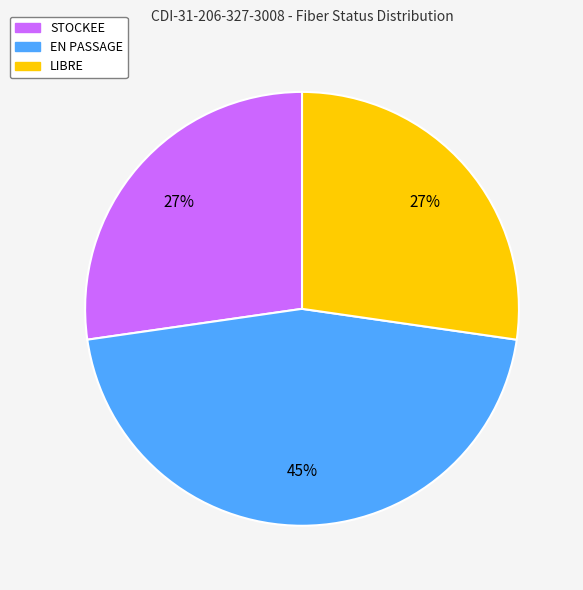

Is it true that EN PASSAGE is 45% of the pie?

True